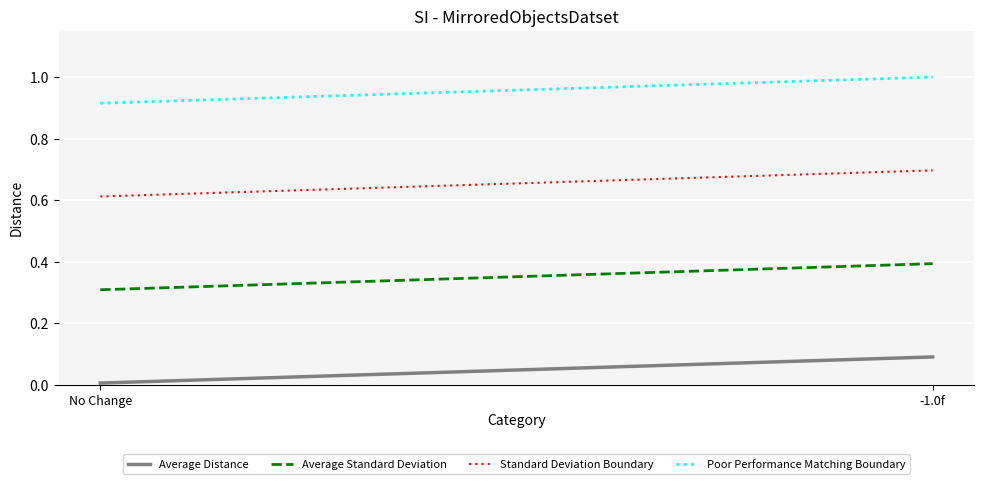

List the series in order of their overall mean, highest first.

Poor Performance Matching Boundary, Standard Deviation Boundary, Average Standard Deviation, Average Distance